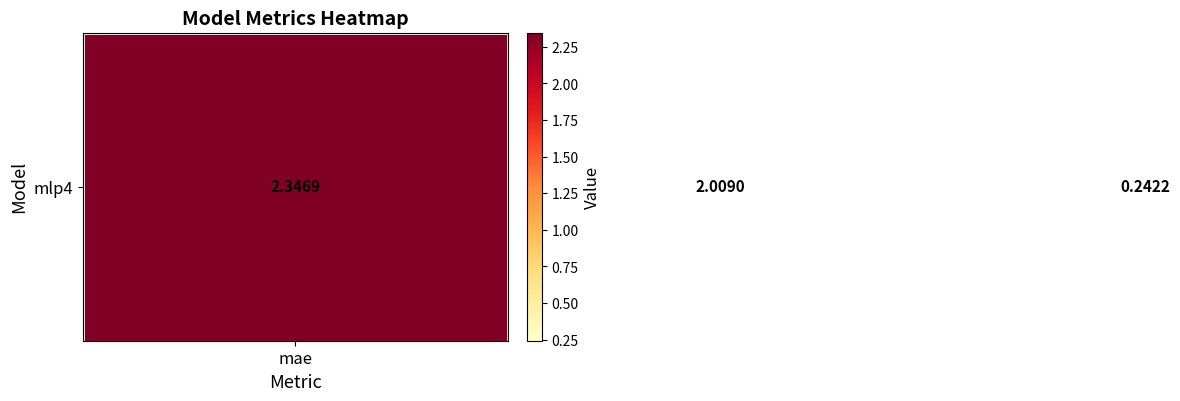

What is the difference between the maximum and minimum values?

2.1